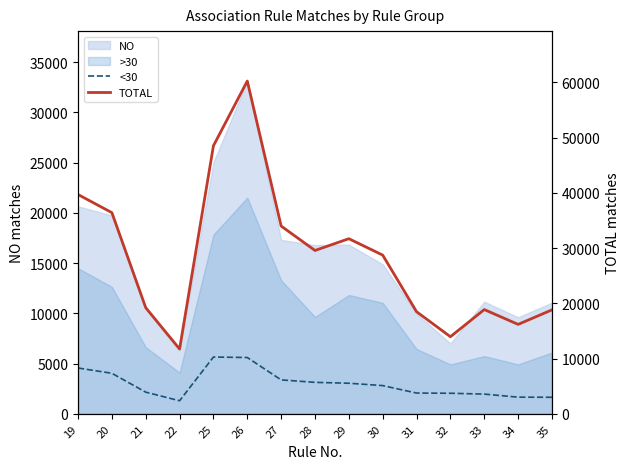

What is the difference between the maximum and minimum values in the <30 series?

4350